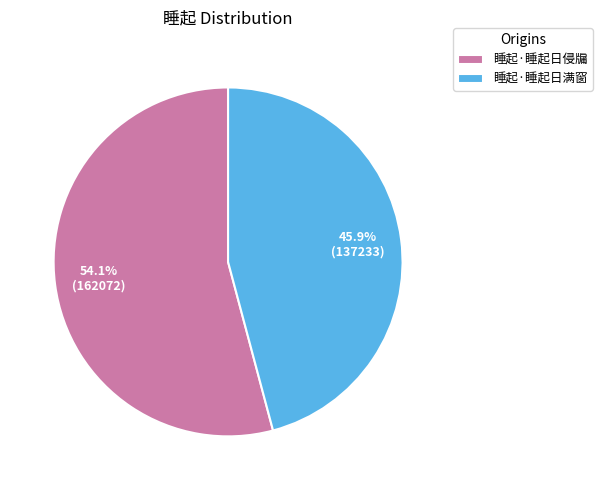

Combined, do 睡起·睡起日侵牖 and 睡起·睡起日满窗 account for over 50%?

Yes